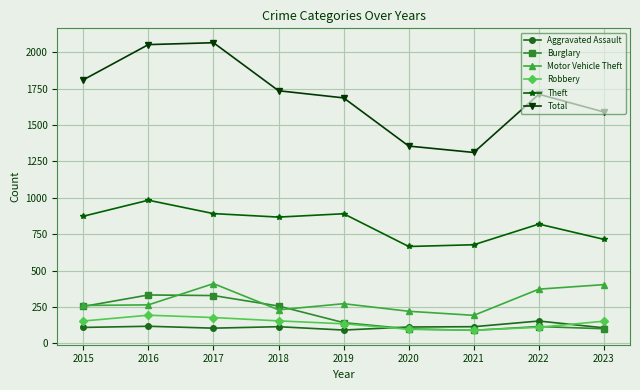

What is the greatest value displayed?

2066